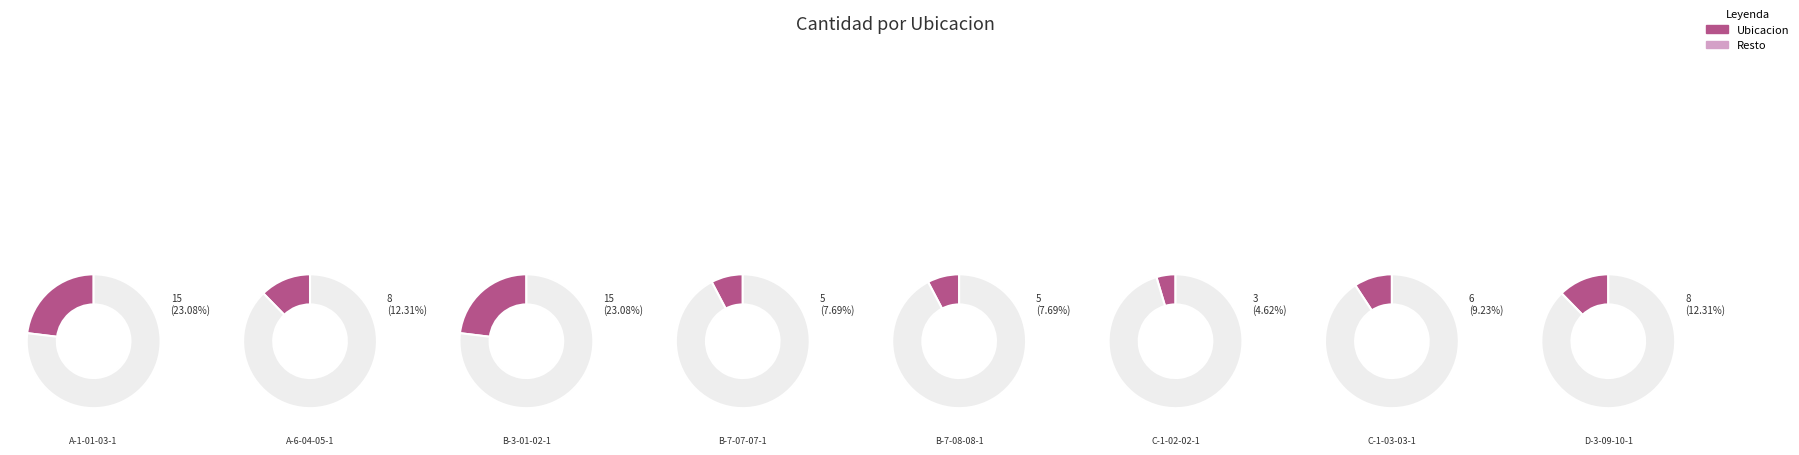

True or false: A-1-01-03-1 accounts for 28% of the total.

False